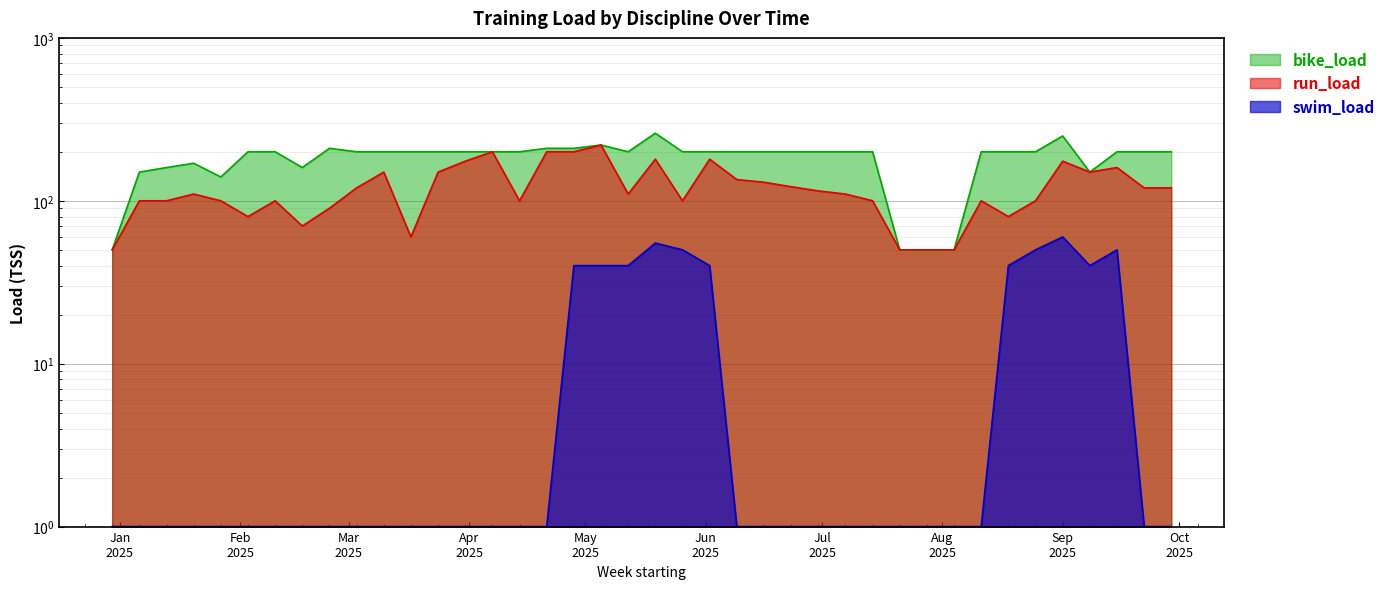

What is the difference between the highest and lowest values at 2025-06-09?

199